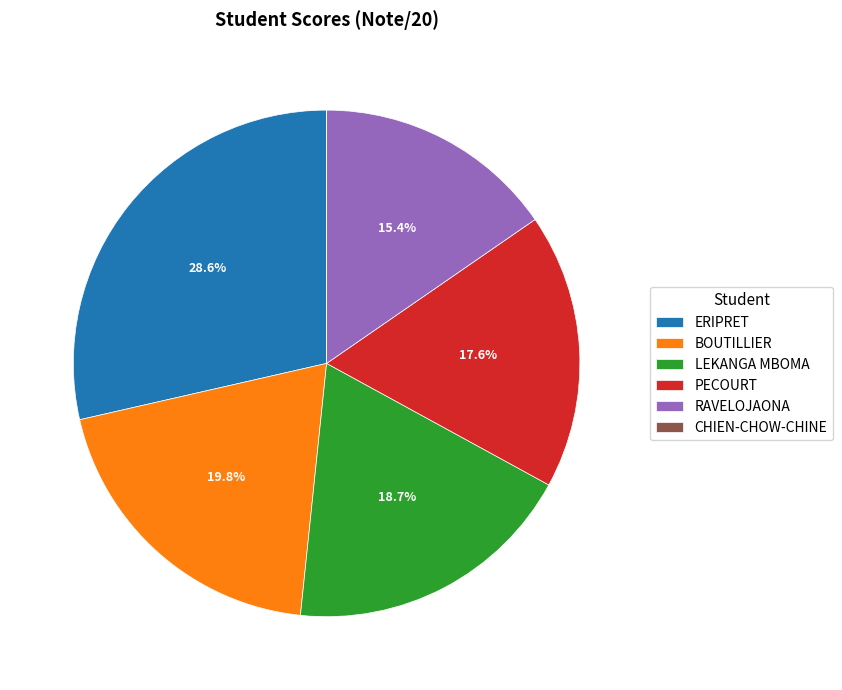

What is the largest slice in the pie chart?

ERIPRET